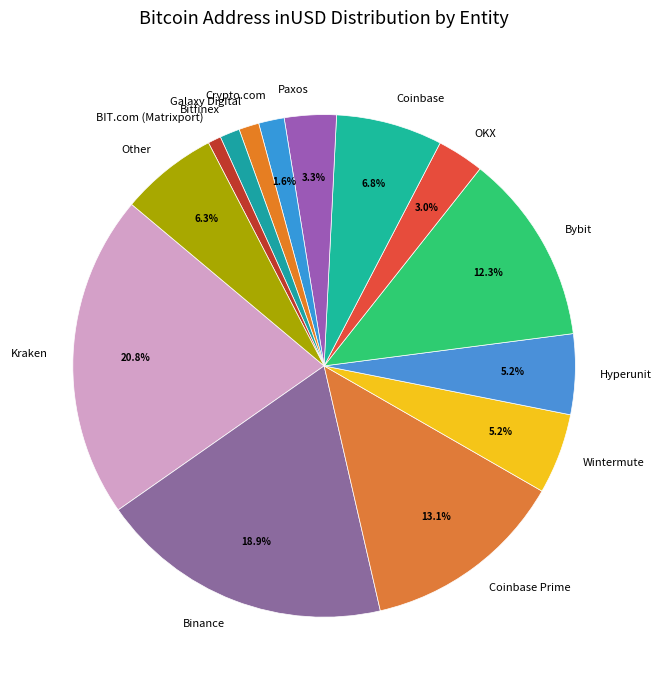

To the nearest percent, what is the average slice percentage?

7%